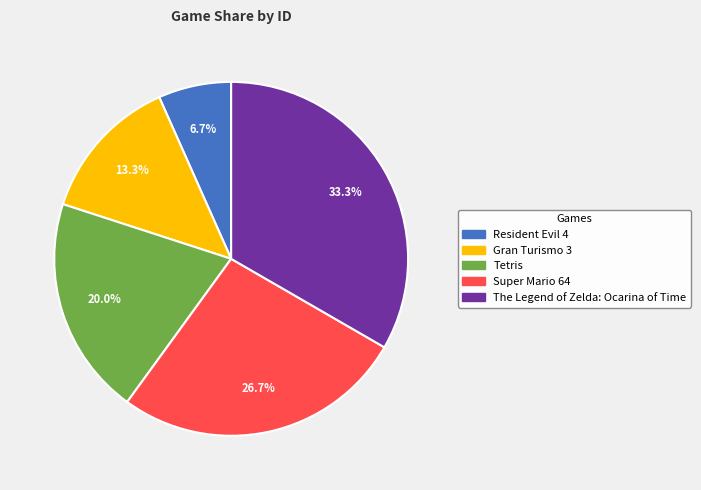

Does The Legend of Zelda: Ocarina of Time account for over 50% of the chart?

No